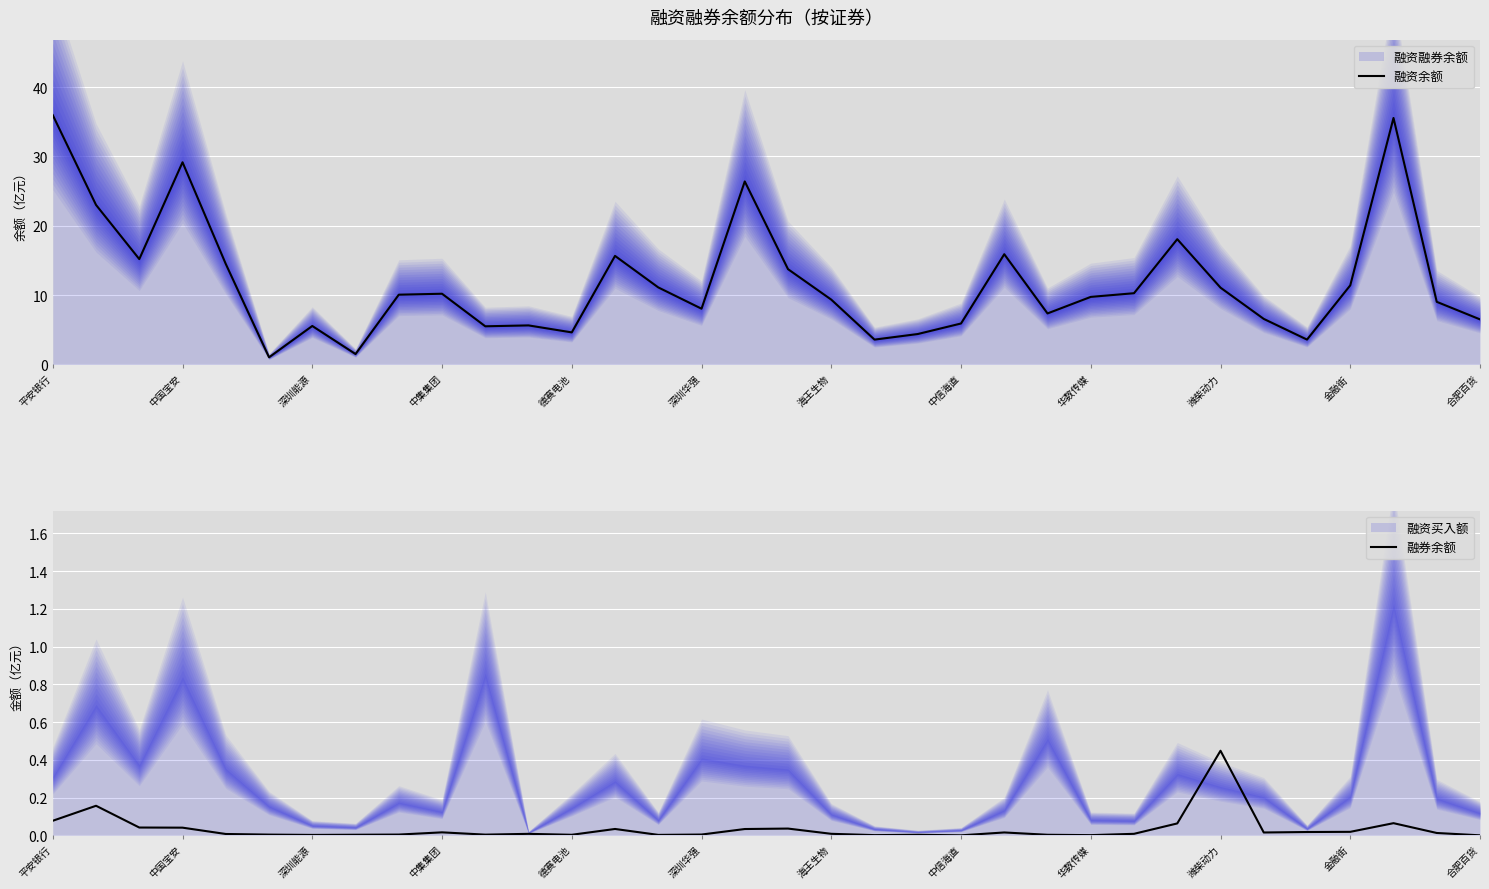

Which category has the highest value in the 融券余额 series?

潍柴动力